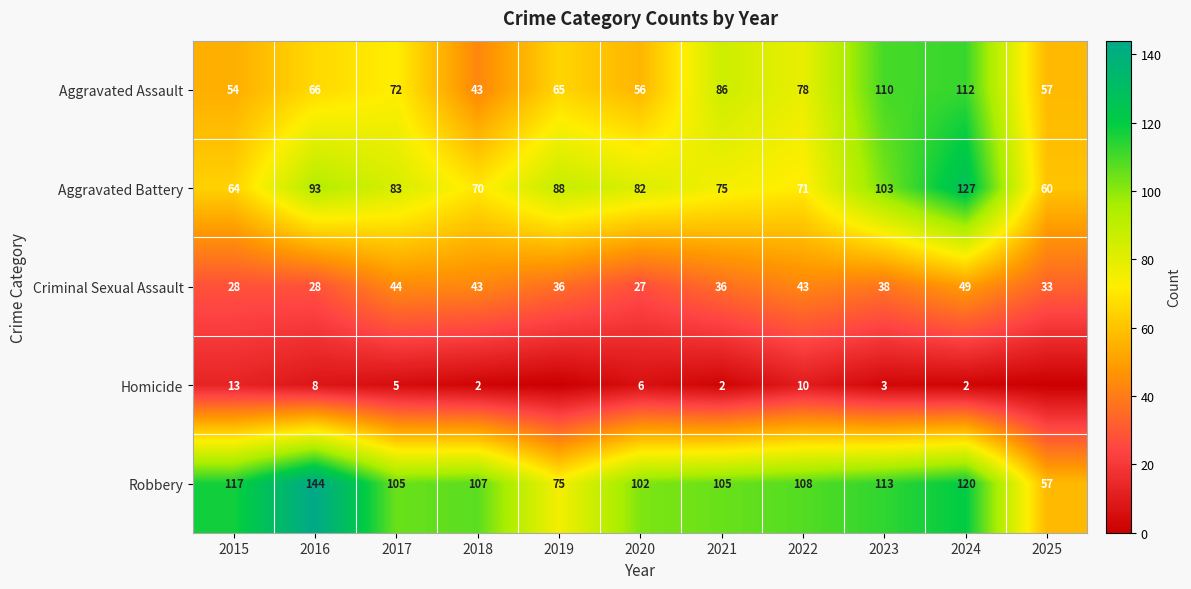

Is it true that Aggravated Assault equals 54 at 2015?

True